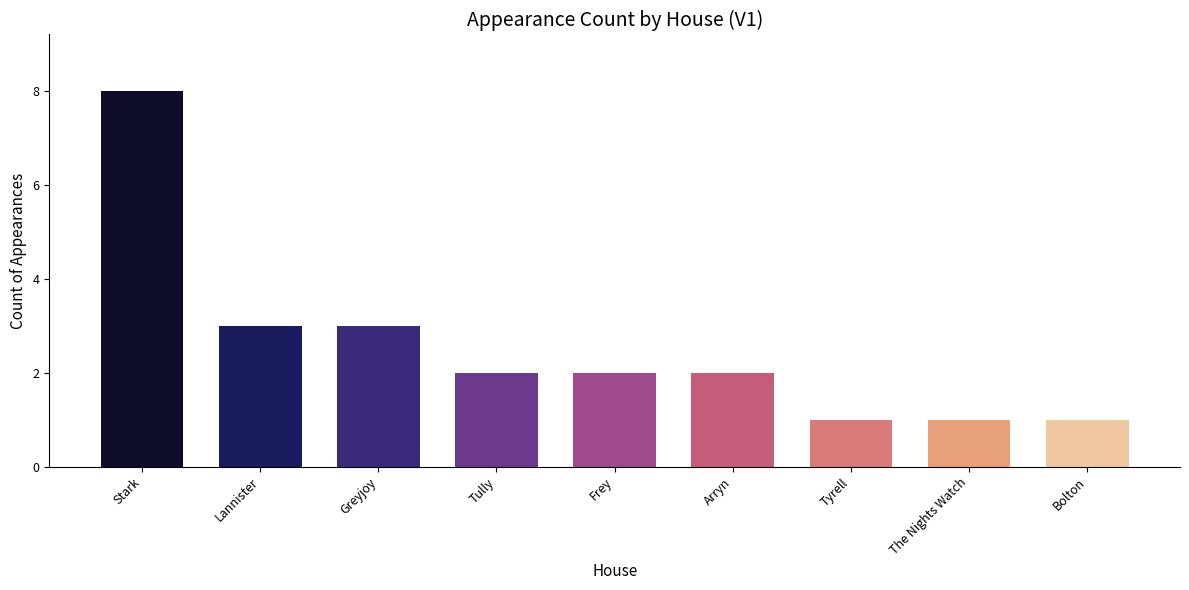

What is the ratio of the value at Stark to the value at Lannister?

2.7